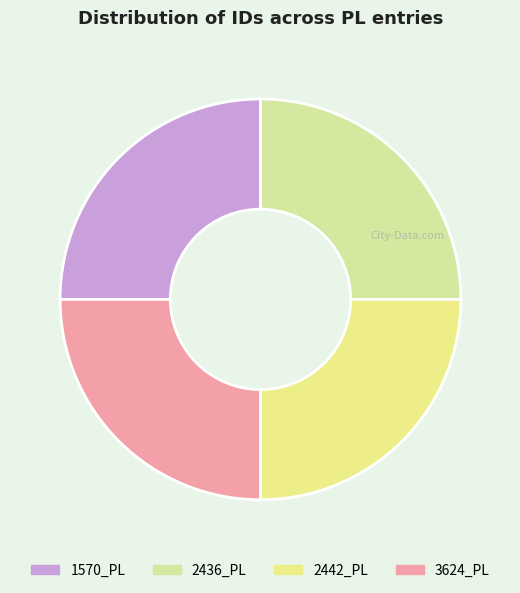

To the nearest percent, what percentage of the pie is 3624_PL?

25%